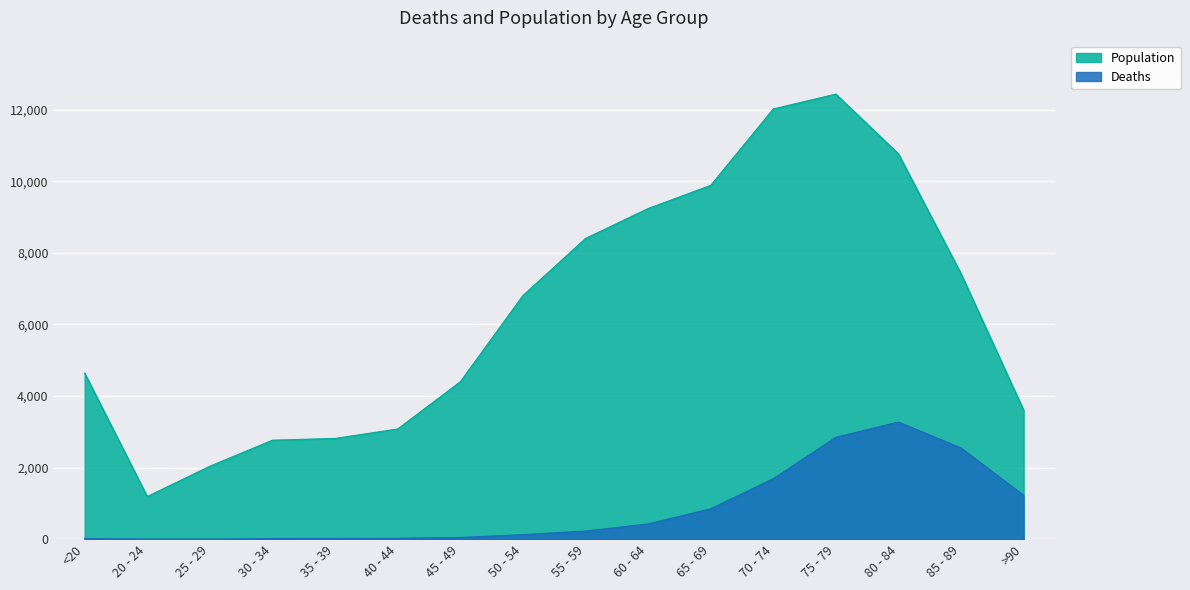

Where is the first local minimum for Population?

20 - 24